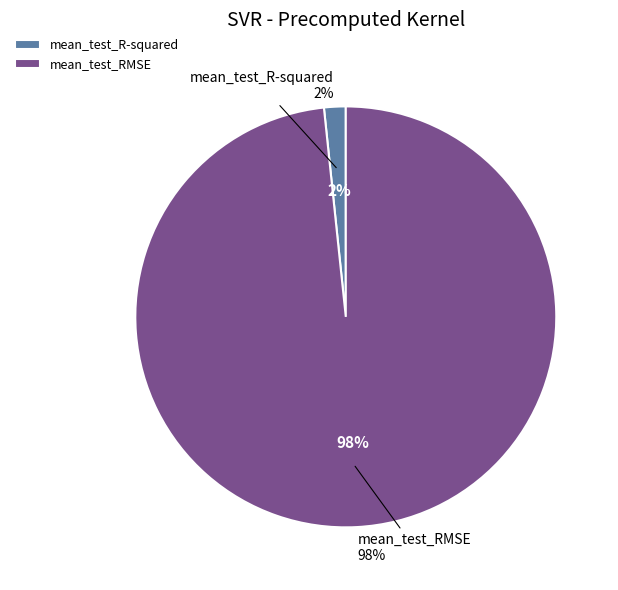

To the nearest percent, what is the combined percentage of mean_test_RMSE and mean_test_R-squared?

100%